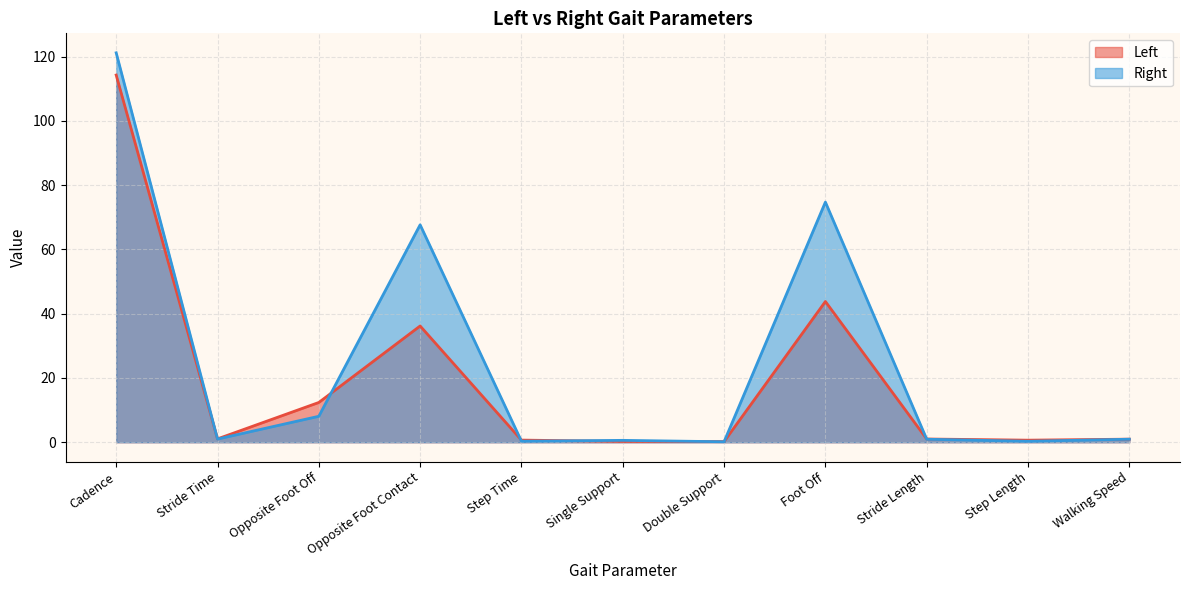

List the series in order of their peak value, lowest first.

Left, Right